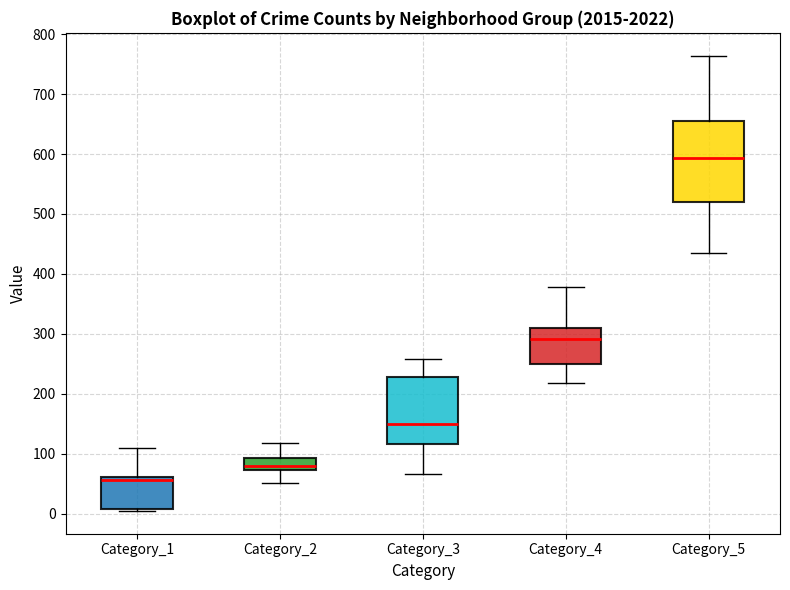

Which box has the lowest median line?

Category_1